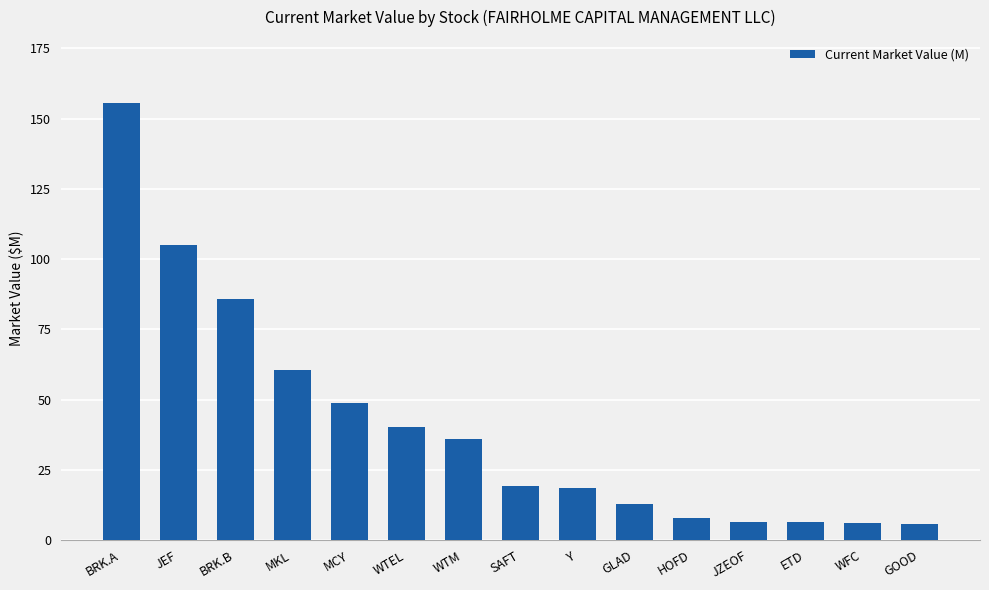

Between MKL and WTM, which is larger?

MKL